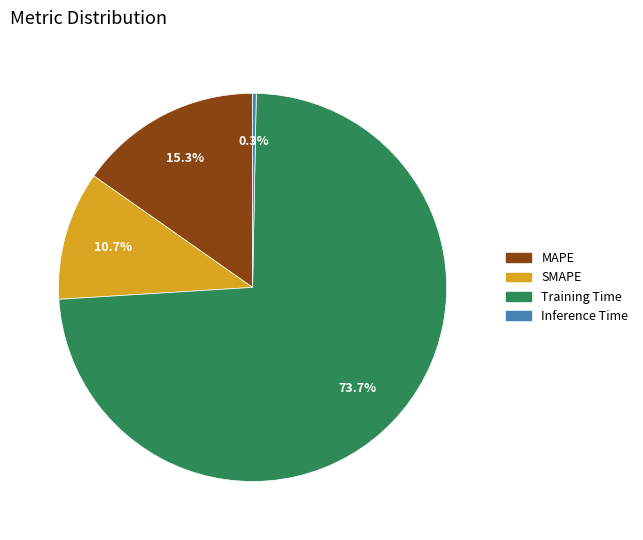

The MAPE slice represents 25% of the pie. True or false?

False